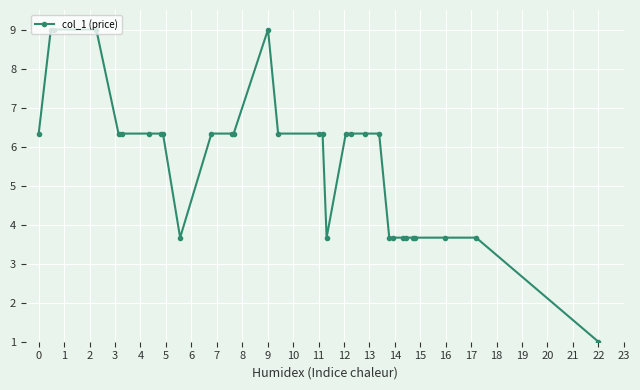

Does the chart display data point markers on the line(s)?

Yes